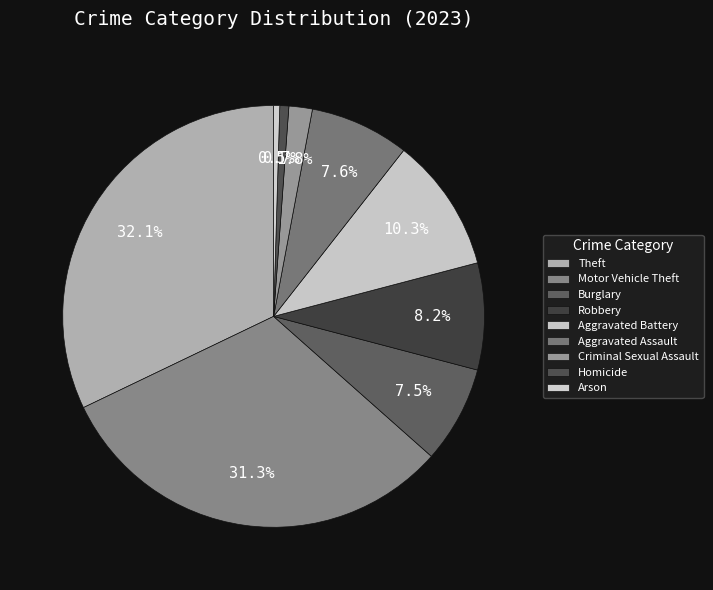

How many segments does this pie chart have?

9